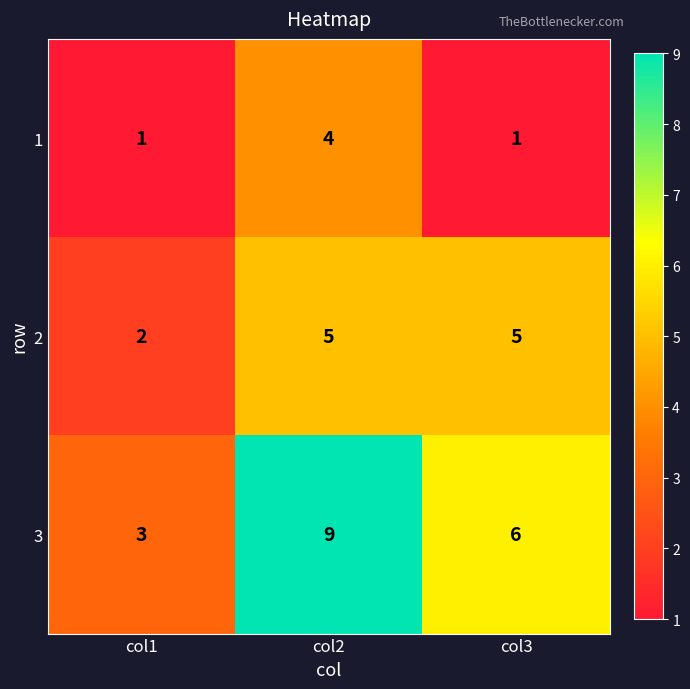

Which series has the largest total across all categories?

3